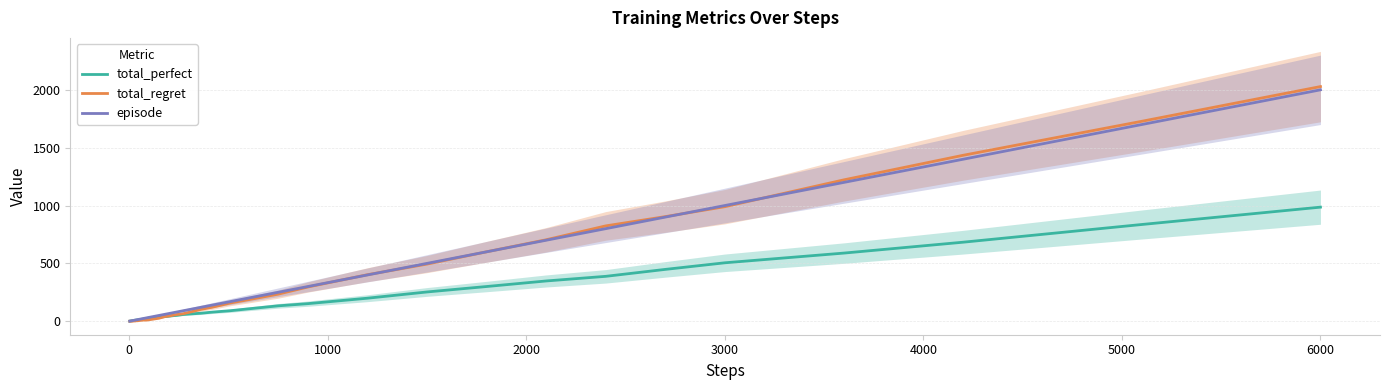

What is the maximum value for total_regret?

2028